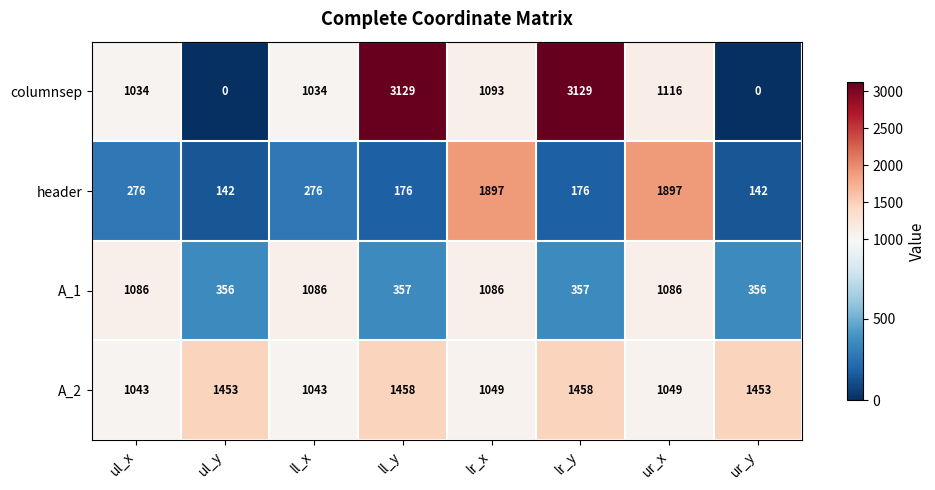

What is the spread (max minus min) of values at lr_y?

2953